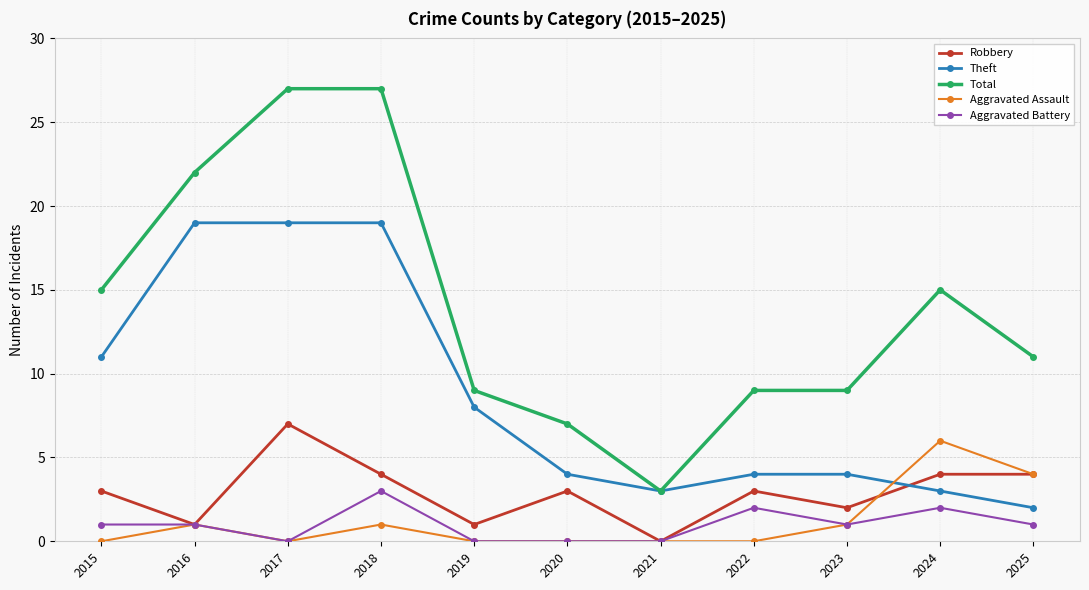

Which series has the largest total across all categories?

Total